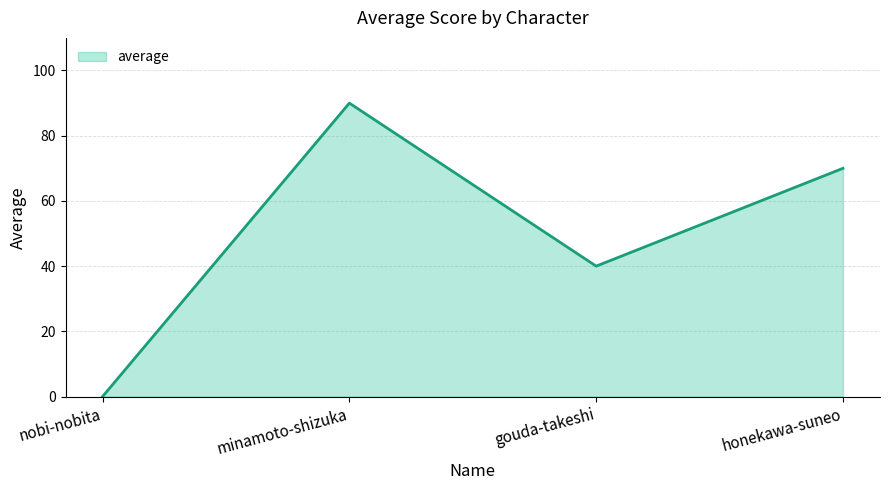

At which category does the data reach its first local peak?

minamoto-shizuka